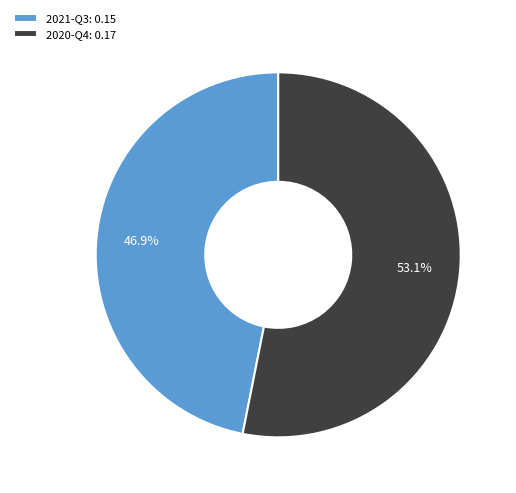

Which slice is the largest?

2020-Q4